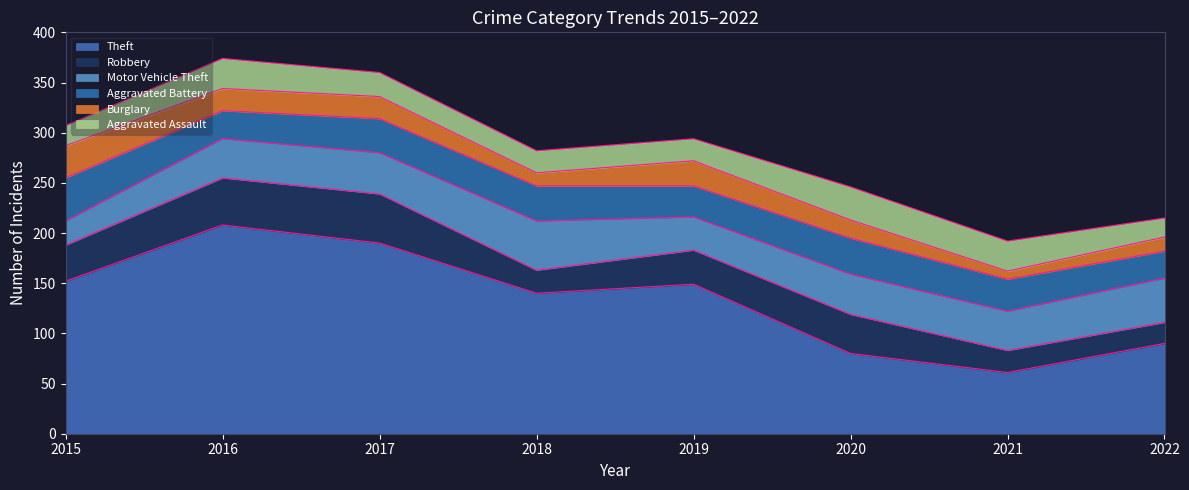

Which series has the largest total across all categories?

Theft